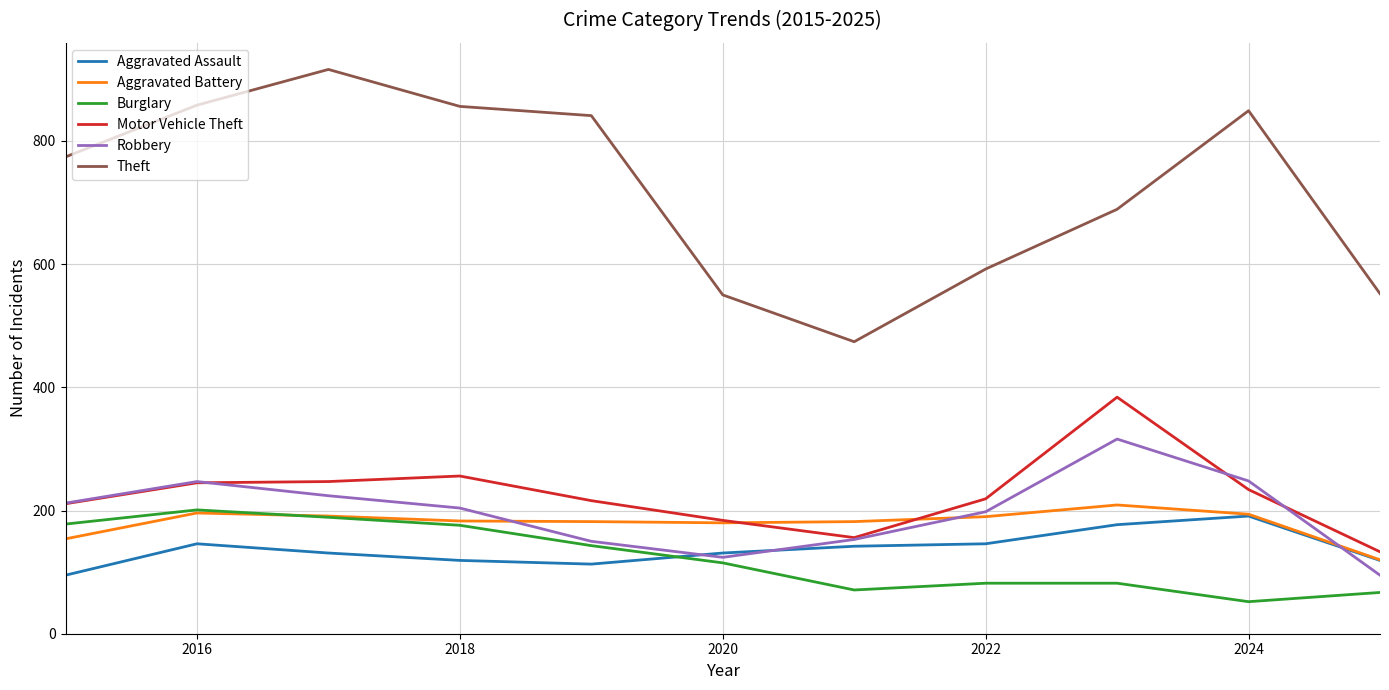

In Aggravated Assault, how many points are higher than both neighbors (excluding endpoints)?

2